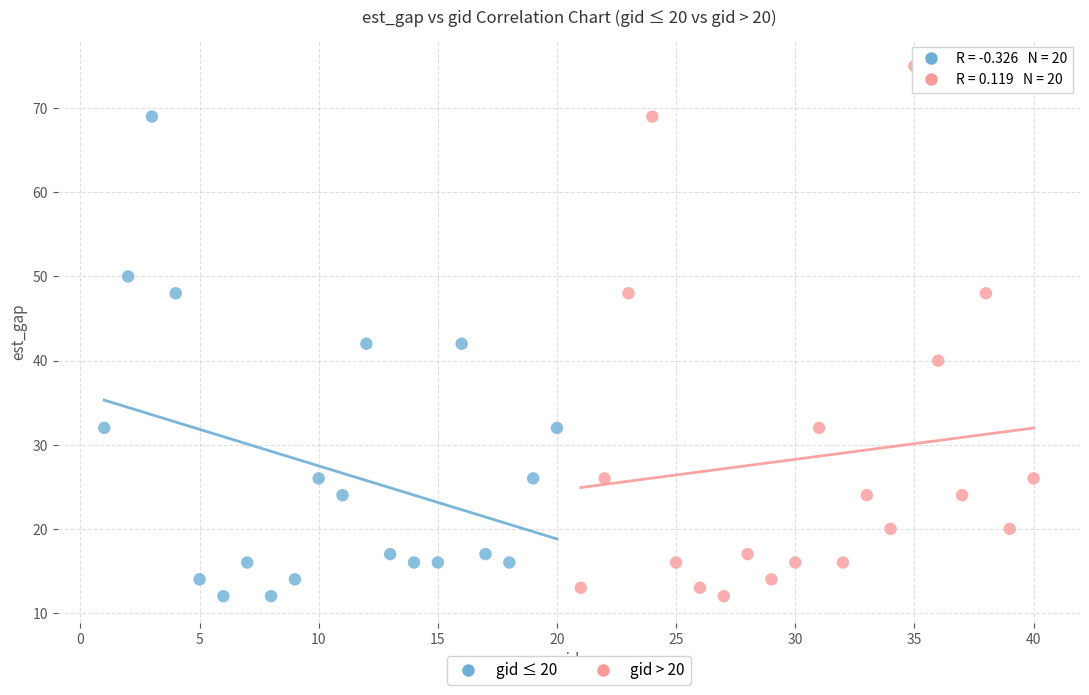

Which series has the largest Y range (max minus min)?

gid > 20